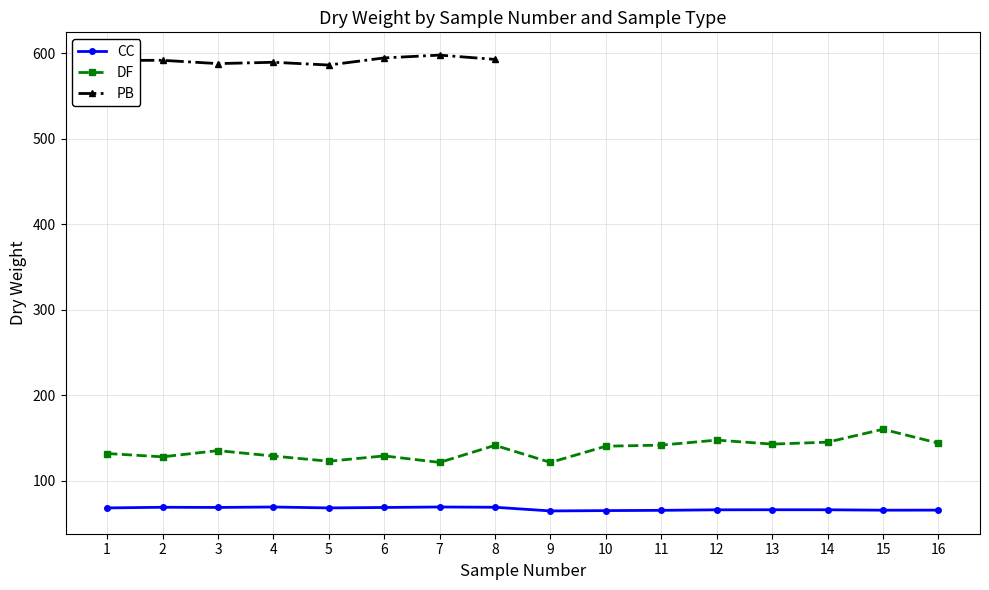

At which category is the sum across all series the highest?

15